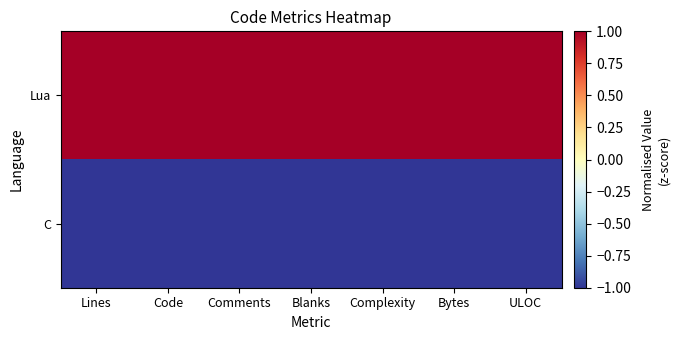

Reading left to right, what are all the values shown in this chart?

Lua: Lines=1	Code=1	Comments=1	Blanks=1	Complexity=1	Bytes=1	ULOC=1
C: Lines=-1	Code=-1	Comments=-1	Blanks=-1	Complexity=-1	Bytes=-1	ULOC=-1